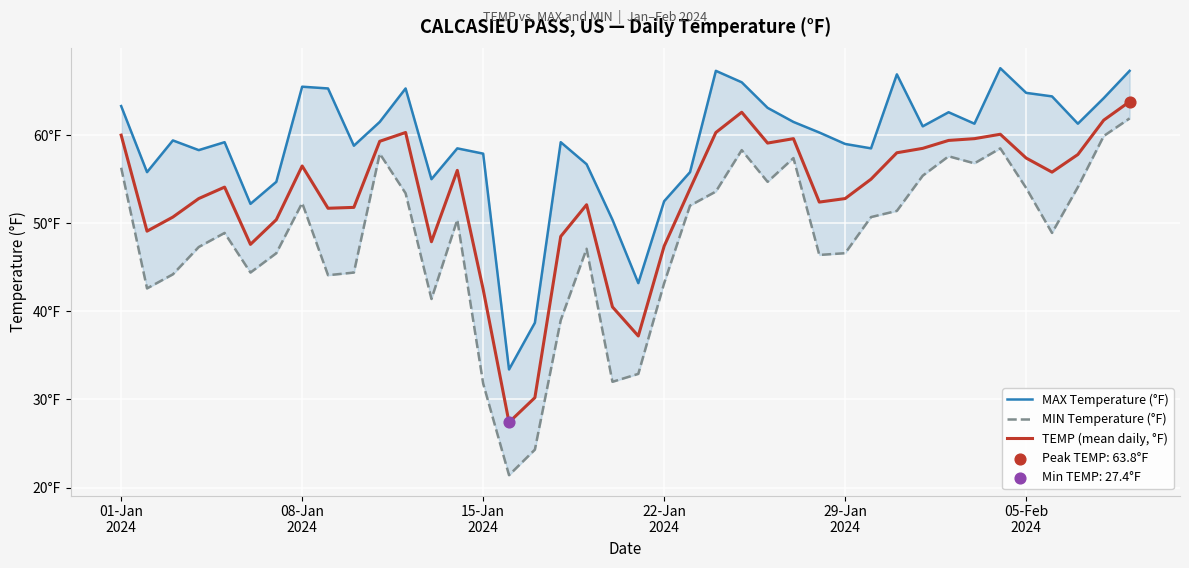

What are all the series names shown in the legend?

MAX Temperature (°F), MIN Temperature (°F), TEMP (mean daily, °F)